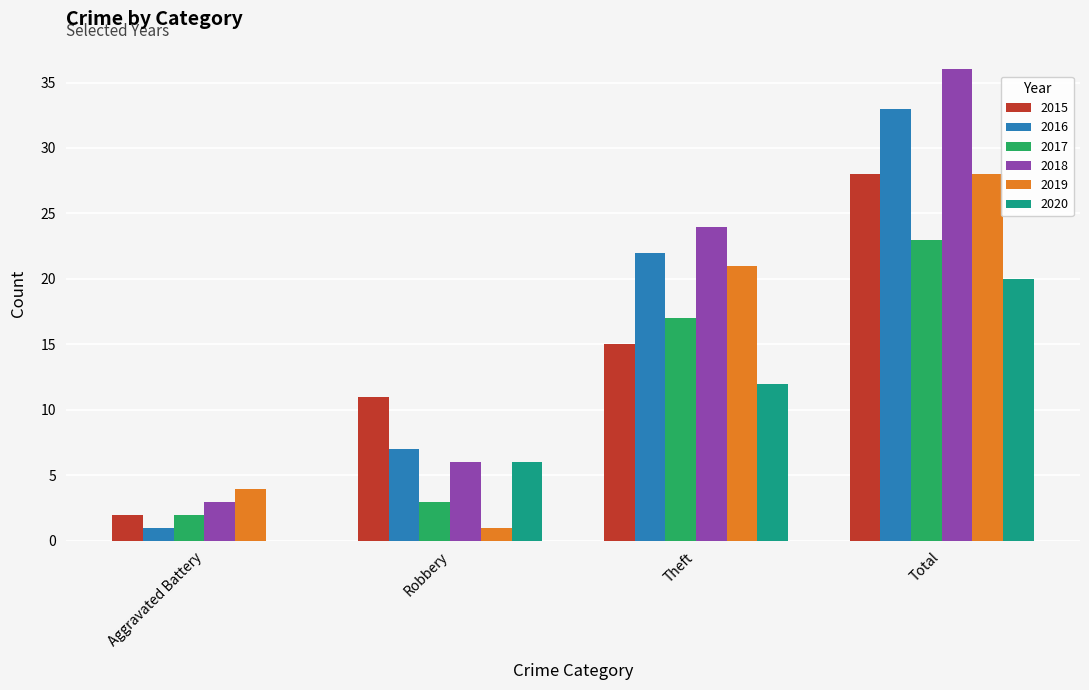

What is the greatest value displayed?

36